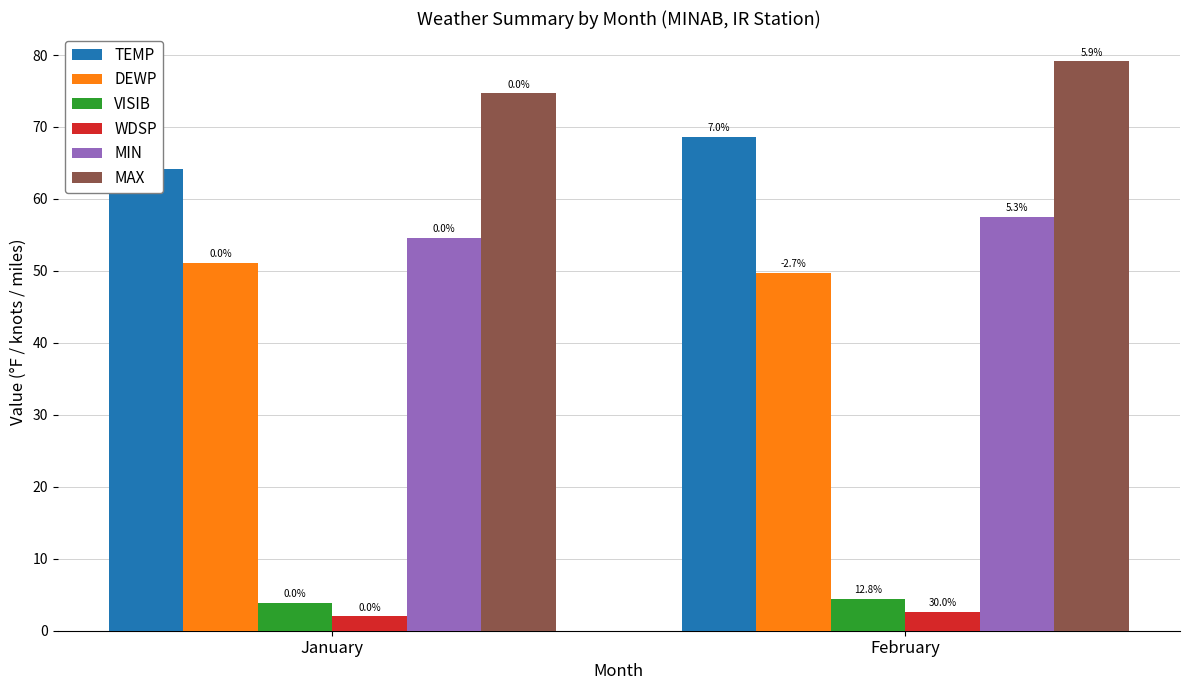

How many data points does each series have?

2